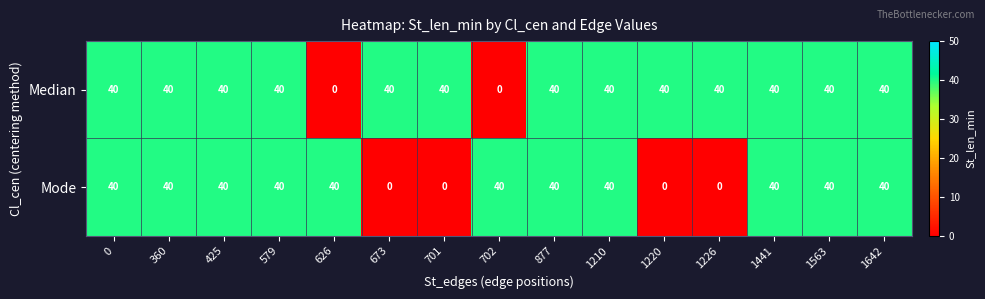

What is the greatest value displayed?

40